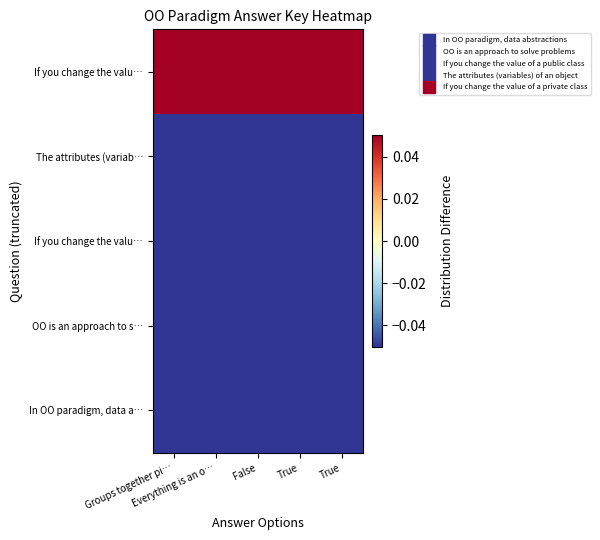

At which category is the sum across all series the highest?

Groups together pi…